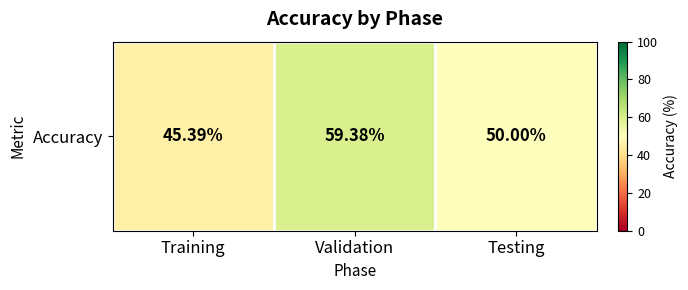

The chart shows a value of 50.0 at Testing. True or false?

True